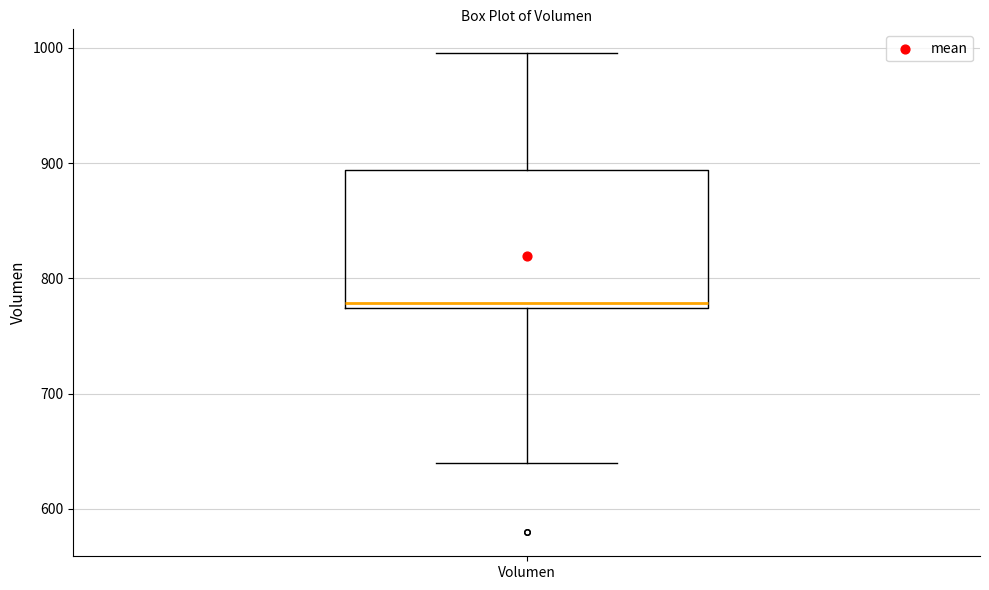

Read this box plot against the y-axis: the position of the median line, the range covered by the box, and the ends of both whiskers. The values are not printed on the chart, so give them approximately, as read against the axis.

median 780, box 770 to 890, whiskers 640 to 1000